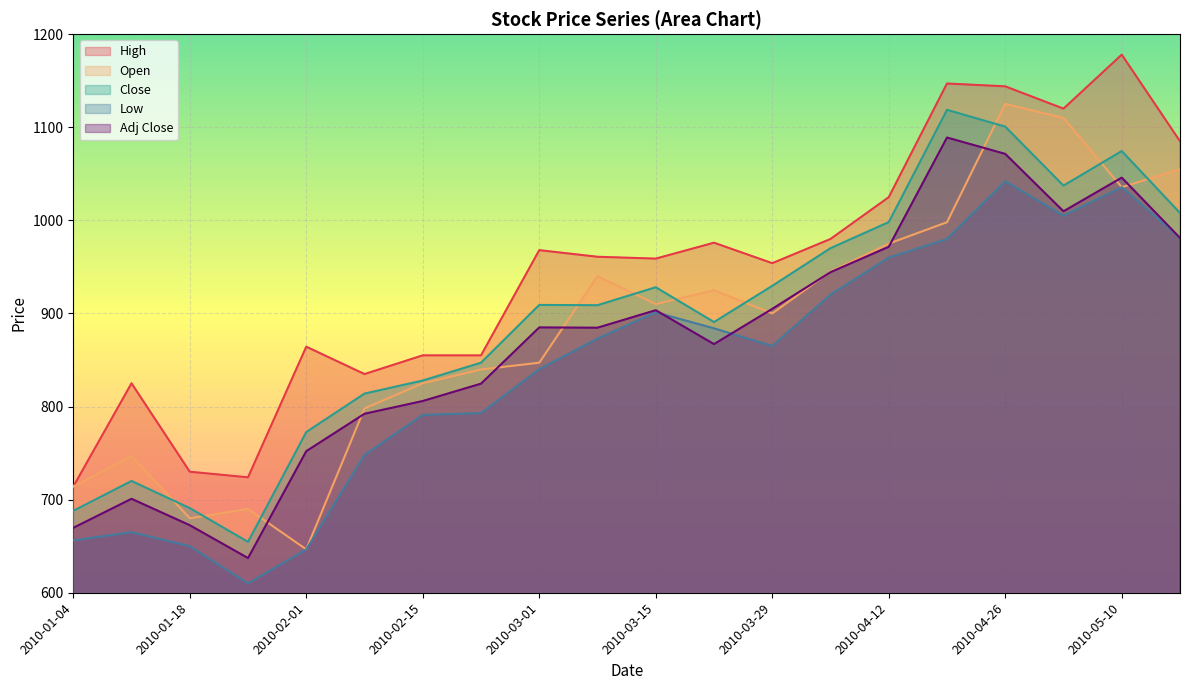

At which category does High reach its first local valley?

2010-01-25